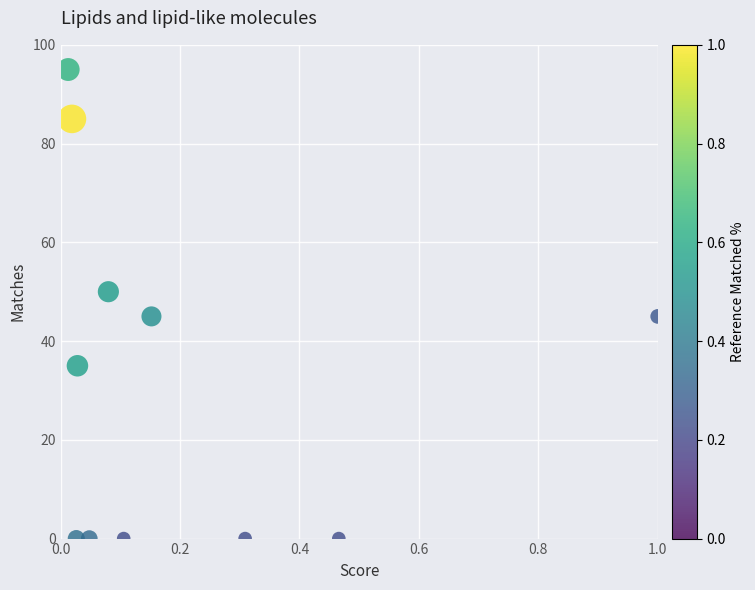

What is the average Y value?

32